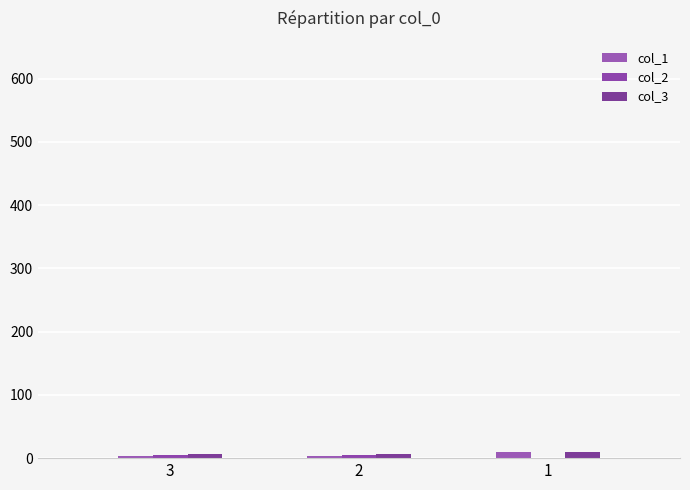

What is the value of the col_3 bar at the 1st from the left?

6